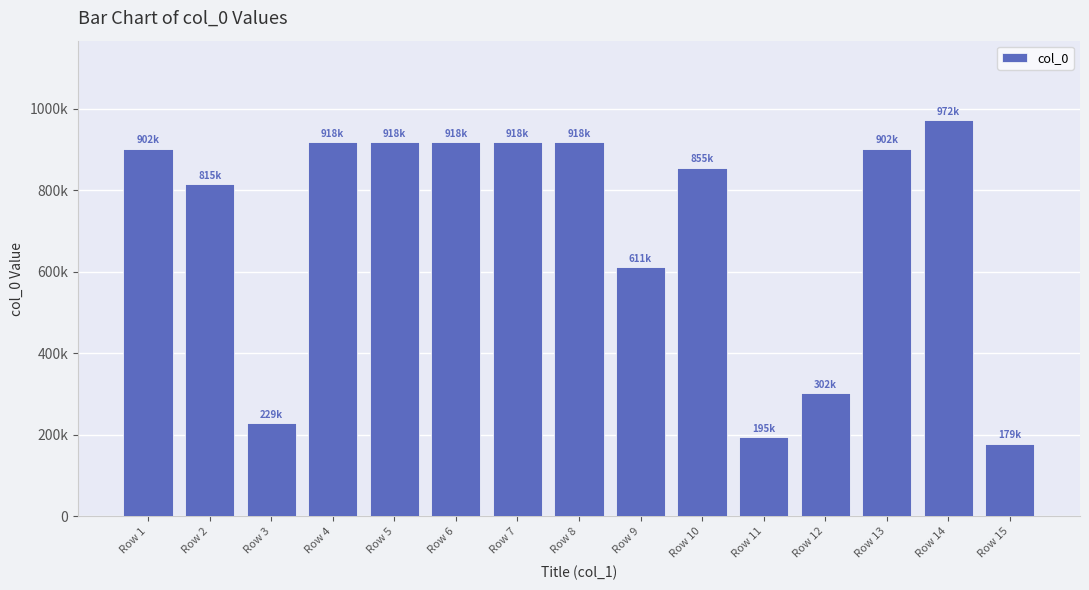

Is it true that the value at Row 15 is 262604?

False